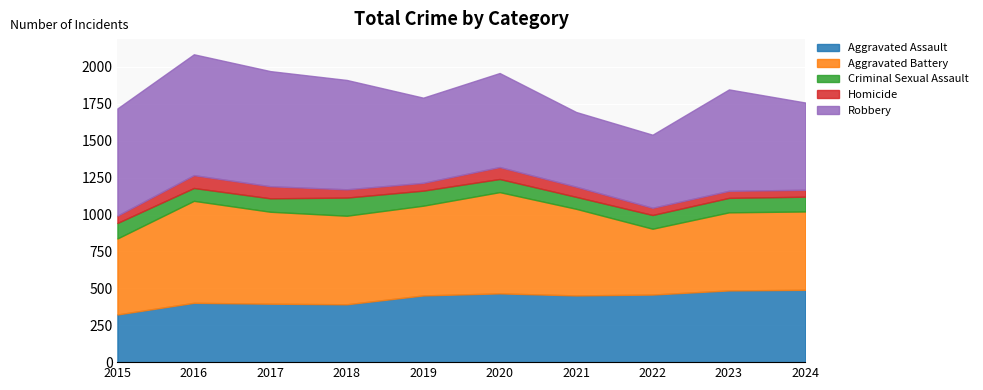

Which series has the largest total across all categories?

Robbery